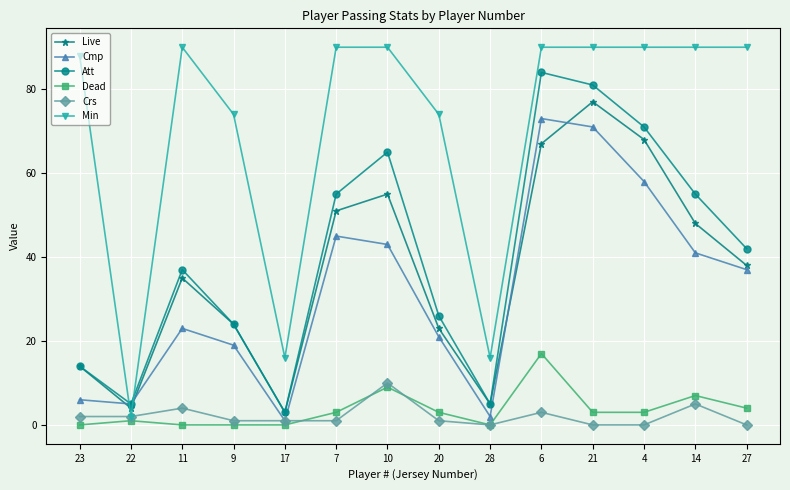

What is the difference between the Min values at 27 and 22?

88